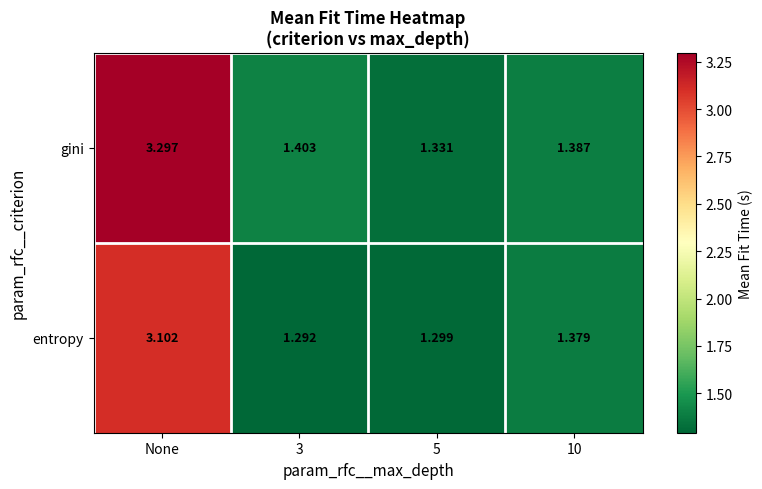

List the series in order of their overall mean, lowest first.

entropy, gini